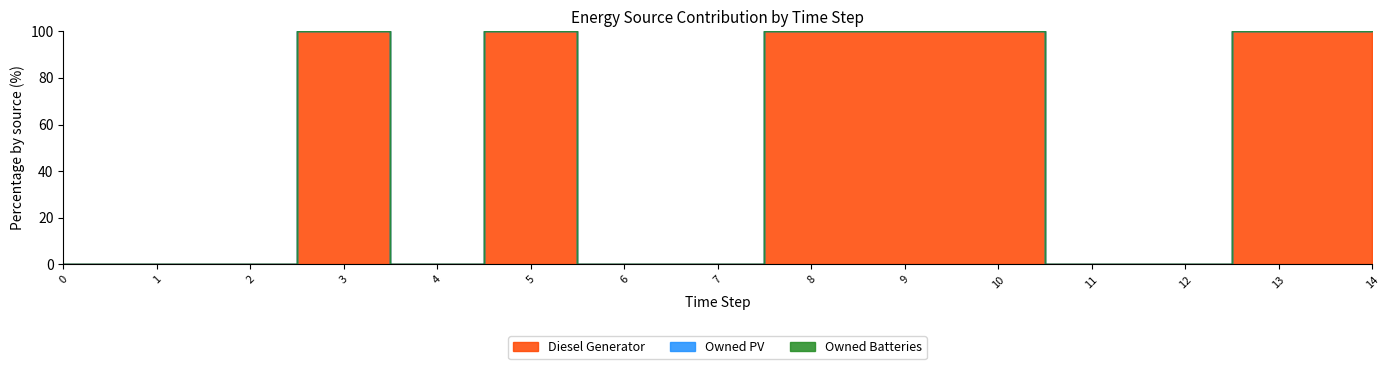

At which category is the sum across all series the highest?

3